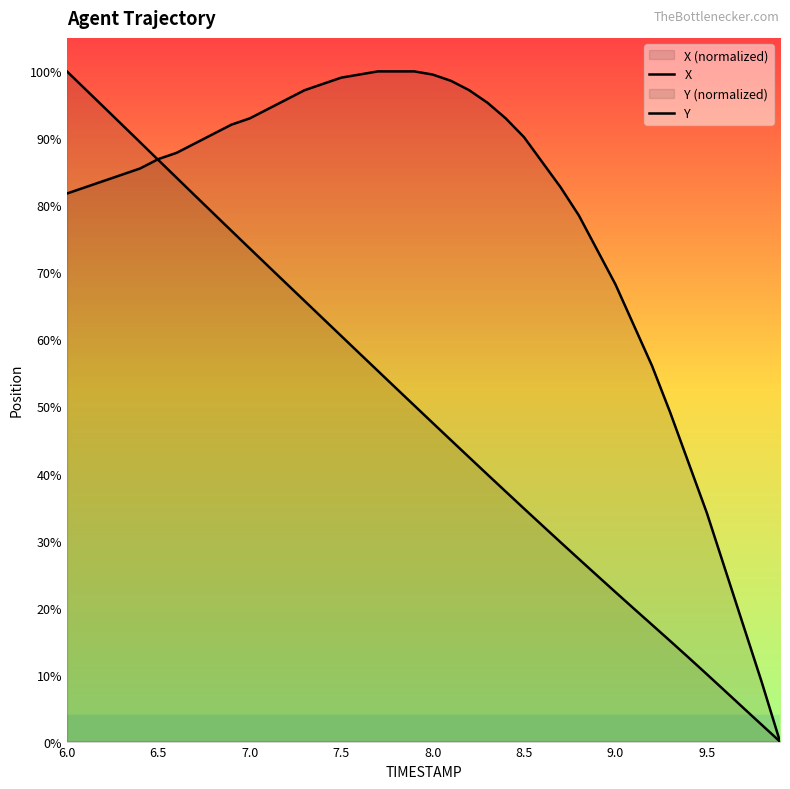

At which category does the chart reach its peak across all series?

6.0